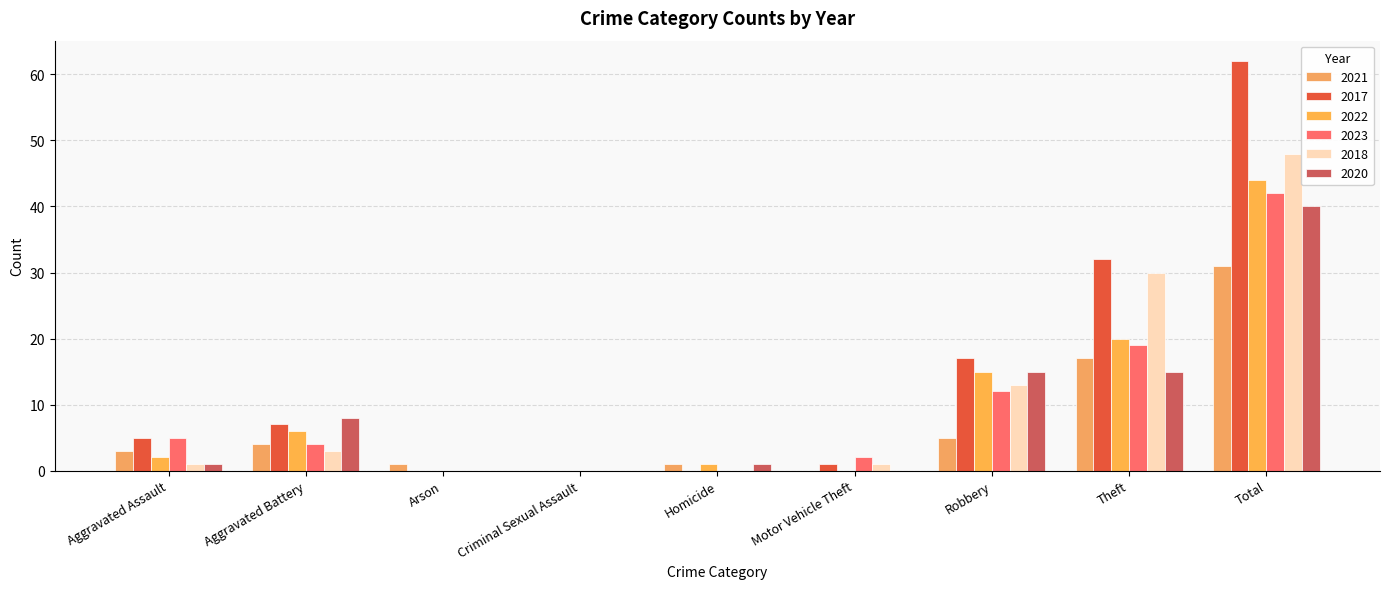

What is the spread (max minus min) of values at Aggravated Battery?

5